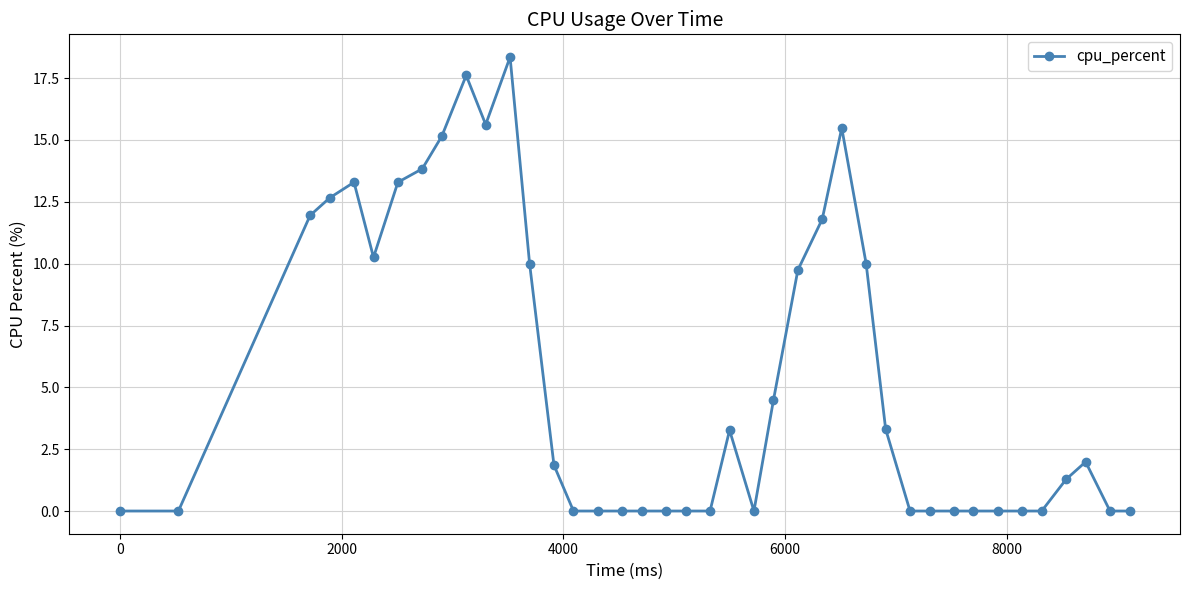

What is the difference between the maximum and minimum values?

18.4